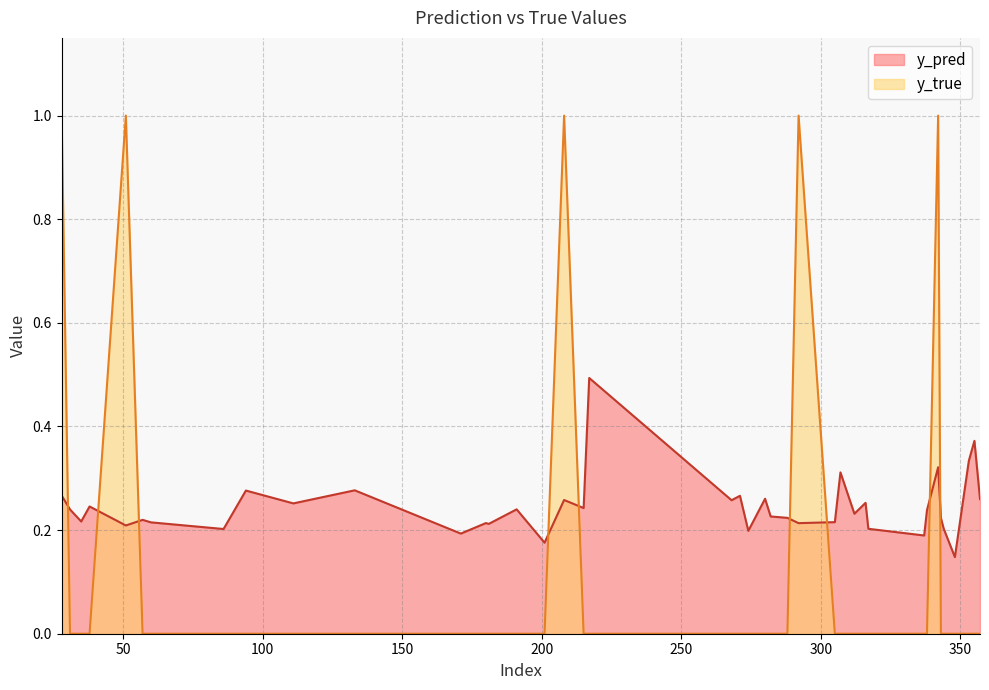

What is the sum of all y_pred values?

9.8